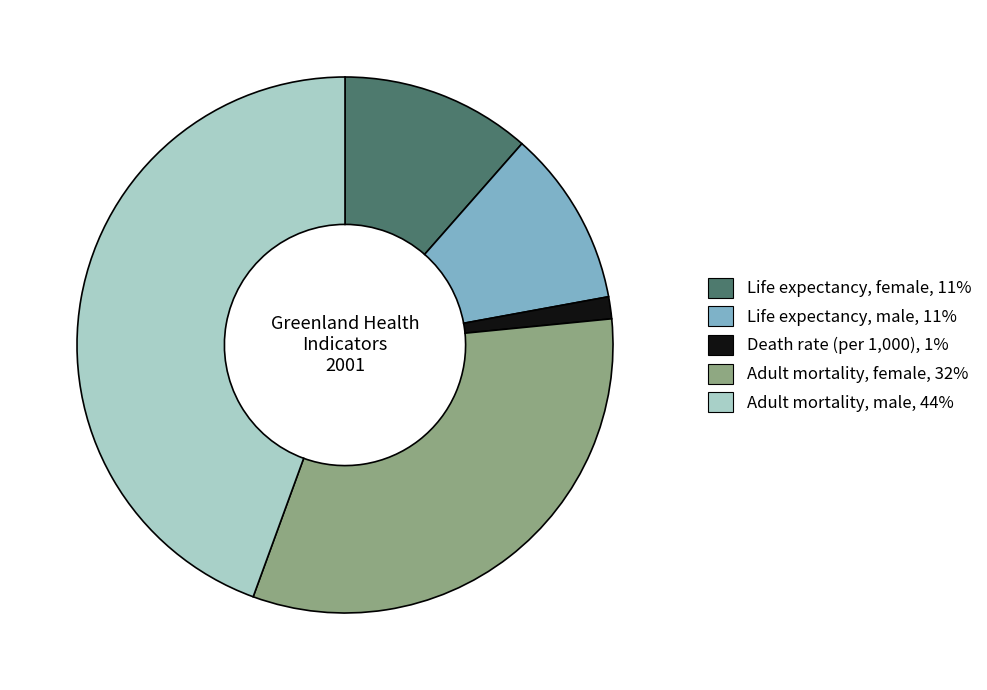

Does any single category account for the majority?

No